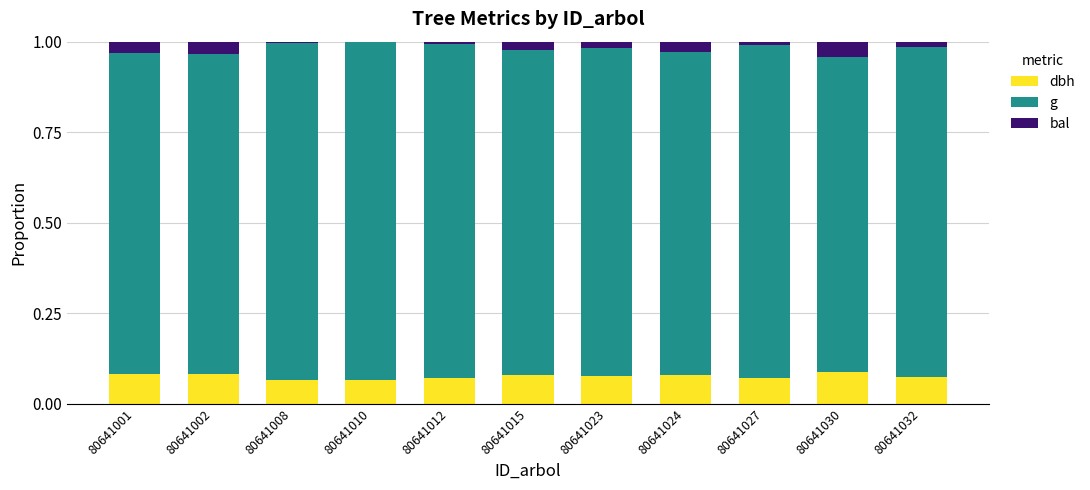

What is the sum of all dbh values?

0.8